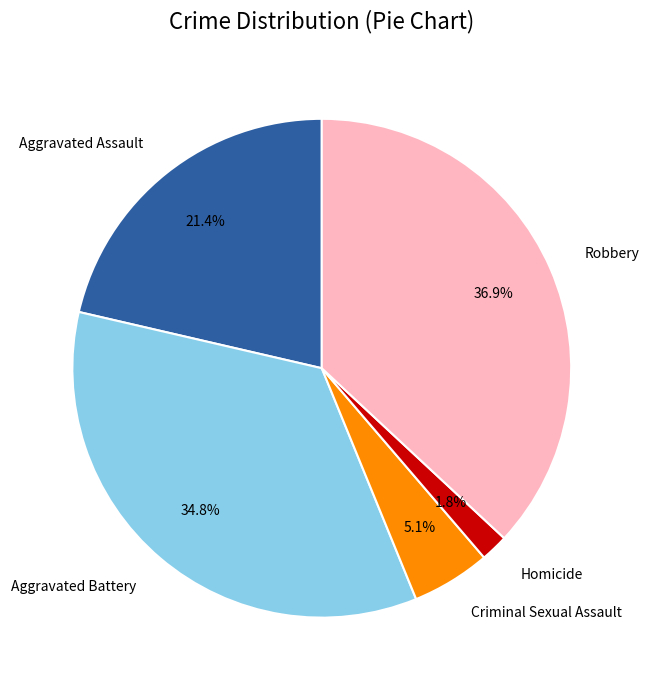

Is there a majority slice in this chart?

No